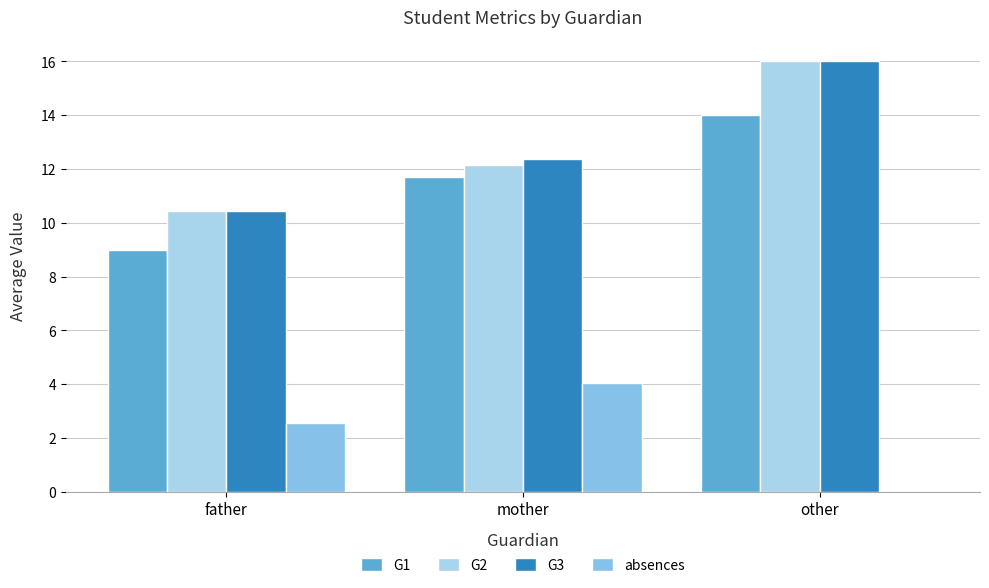

How many series are shown in this chart?

4